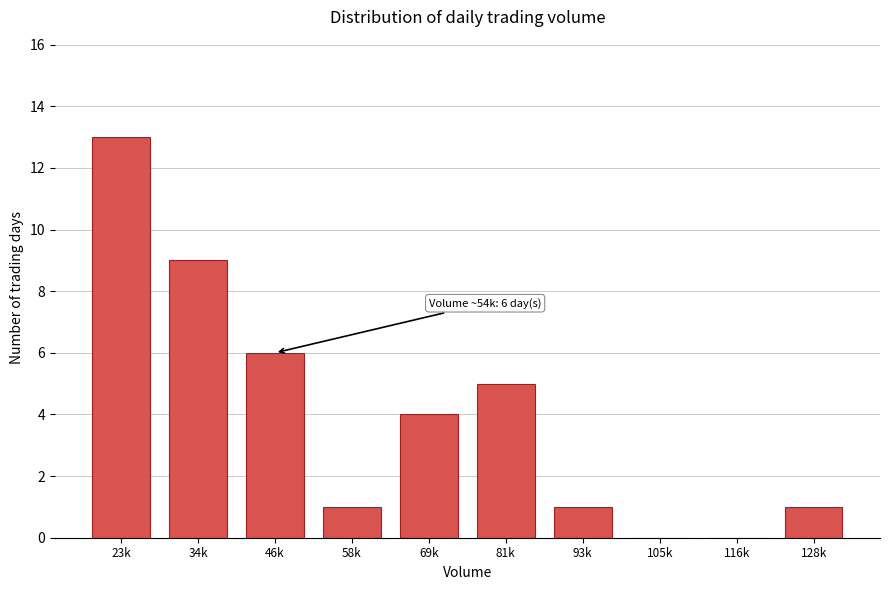

Reading right to left, extract all data points from this chart.

128k=1	116k=0	105k=0	93k=1	81k=5	69k=4	58k=1	46k=6	34k=9	23k=13